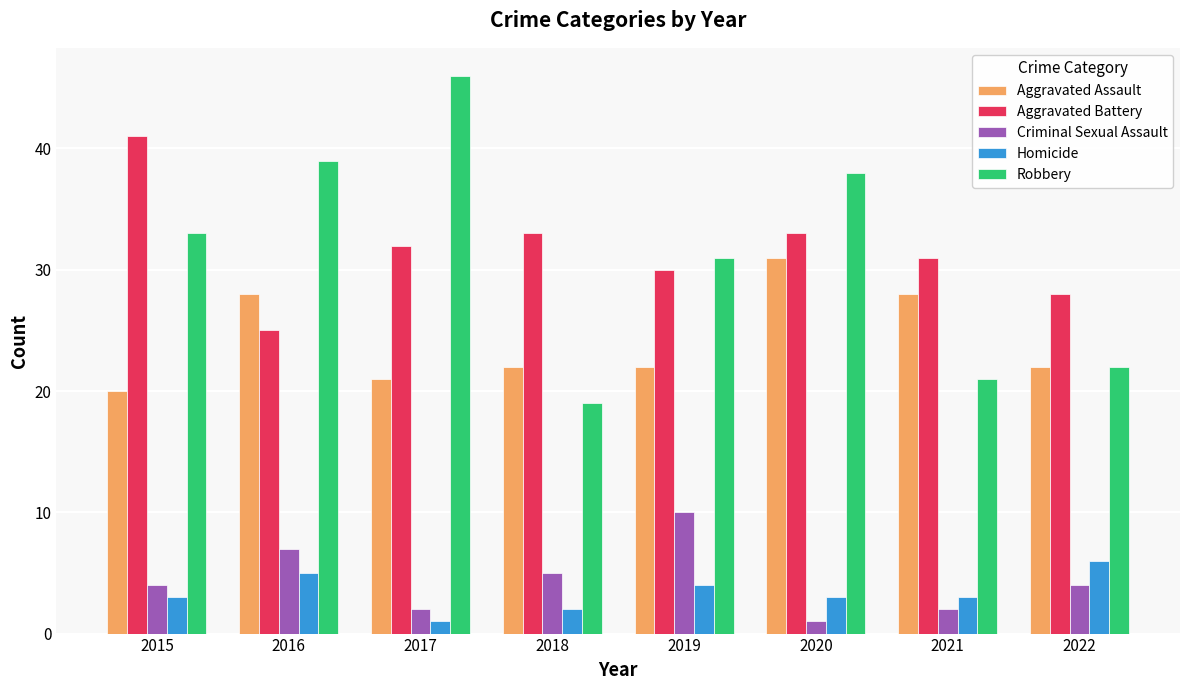

List the series in order of their peak value, highest first.

Robbery, Aggravated Battery, Aggravated Assault, Criminal Sexual Assault, Homicide